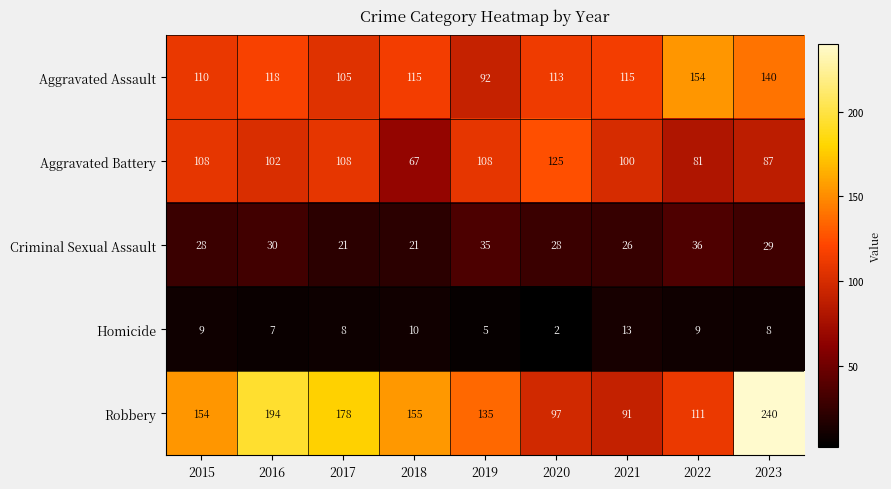

Is it true that Aggravated Assault equals 113 at 2020?

True